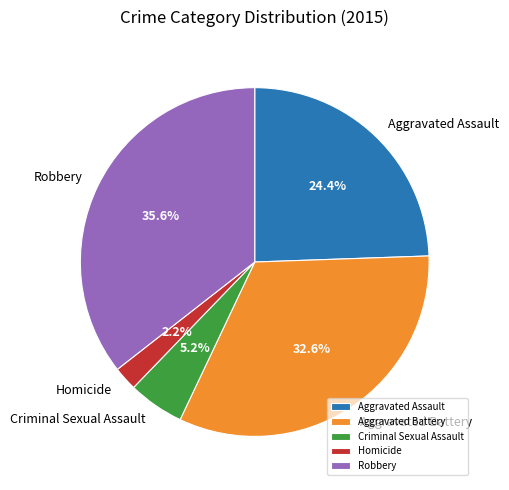

True or false: Homicide accounts for 2% of the total.

True